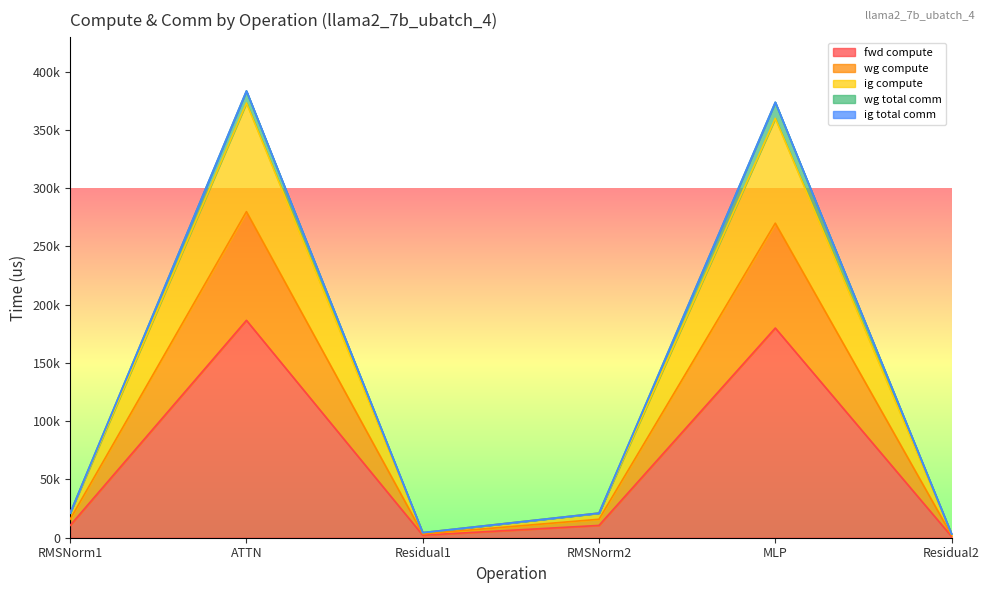

What is the difference between the highest and lowest values at RMSNorm2?

10567.7